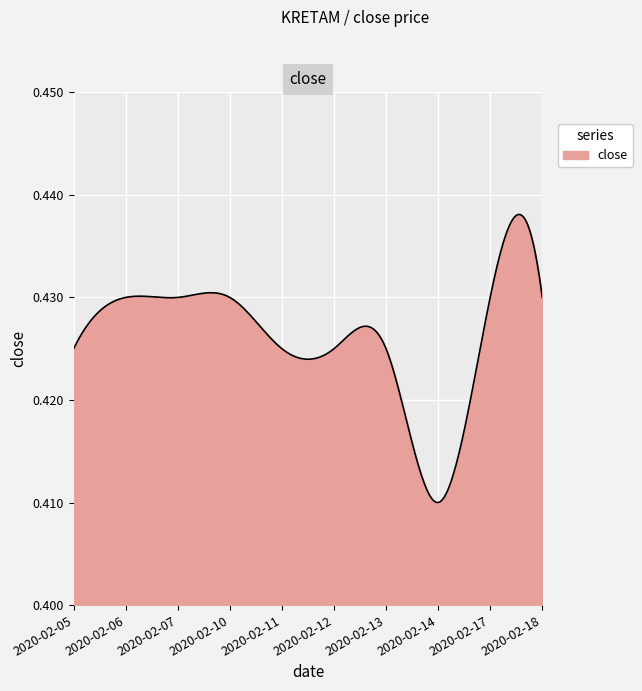

At which category does the chart reach its minimum across all series?

2020-02-14